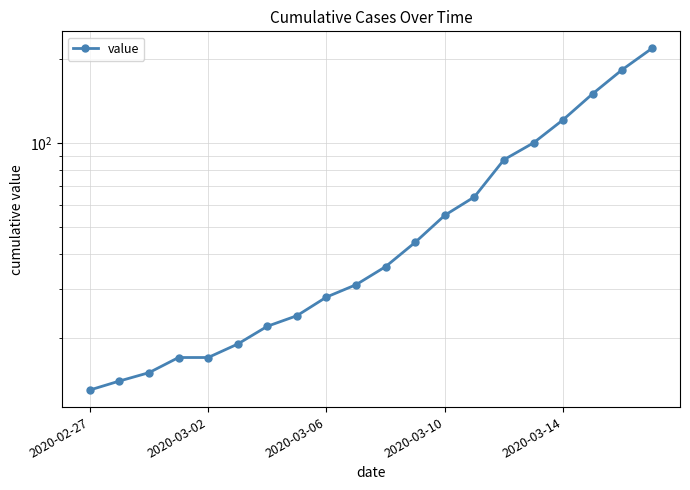

What is the average value?

63